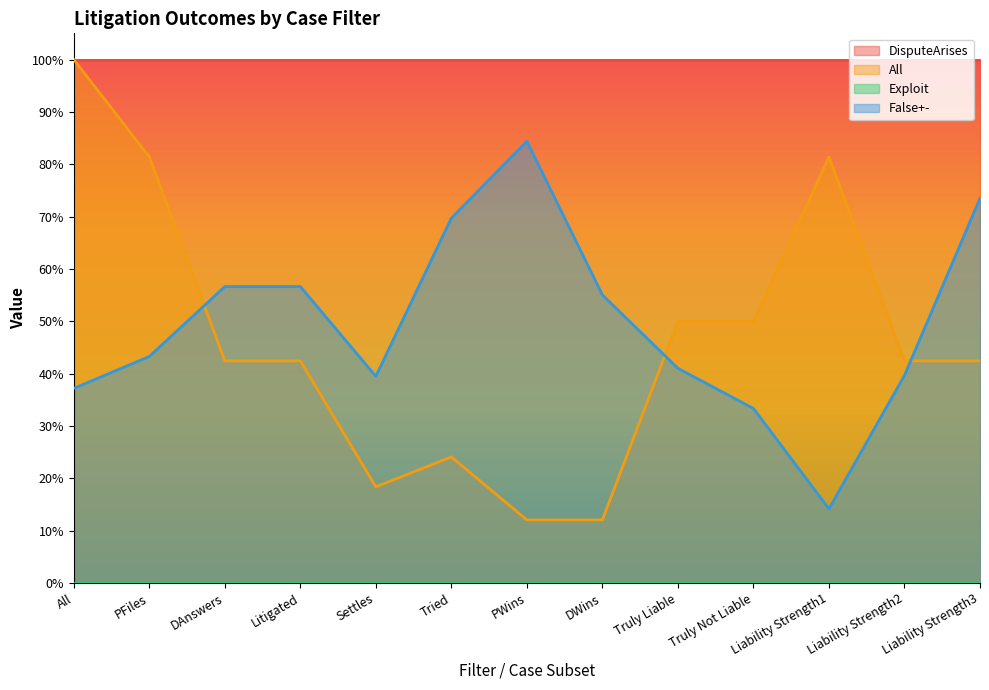

Which series changed the most between Litigated and Tried?

All